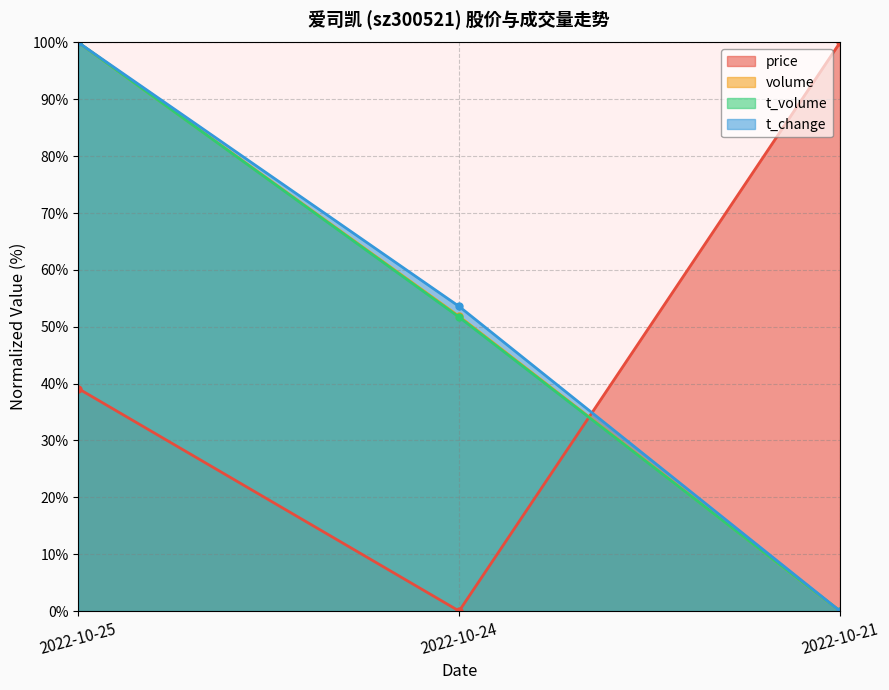

Does the chart display data point markers on the line(s)?

Yes